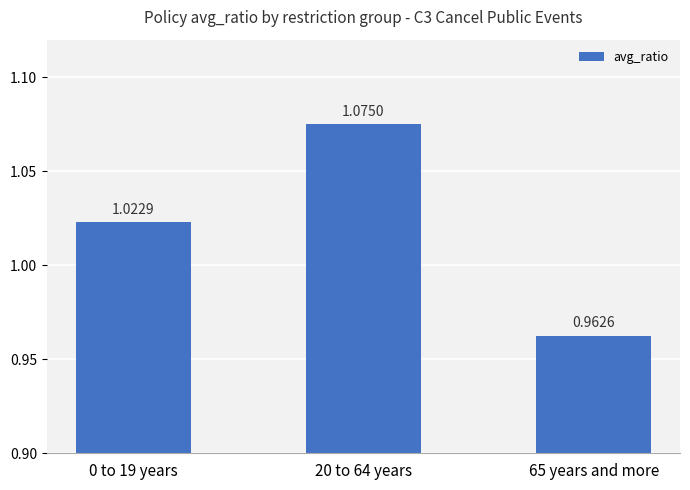

What is the label of the 2nd bar from the right?

20 to 64 years